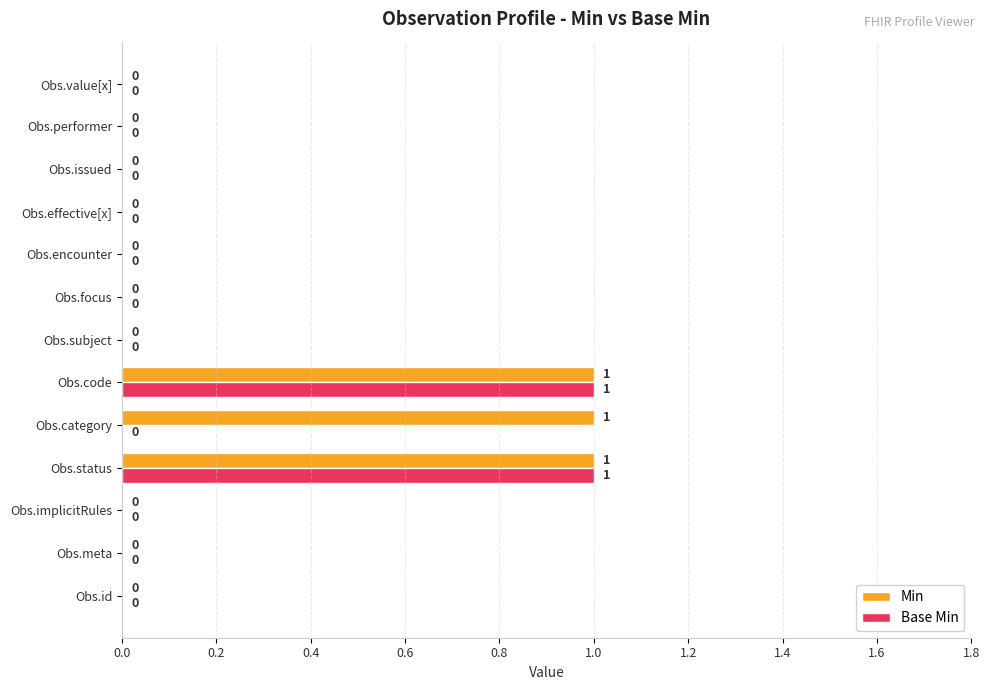

How many data points does each series have?

13